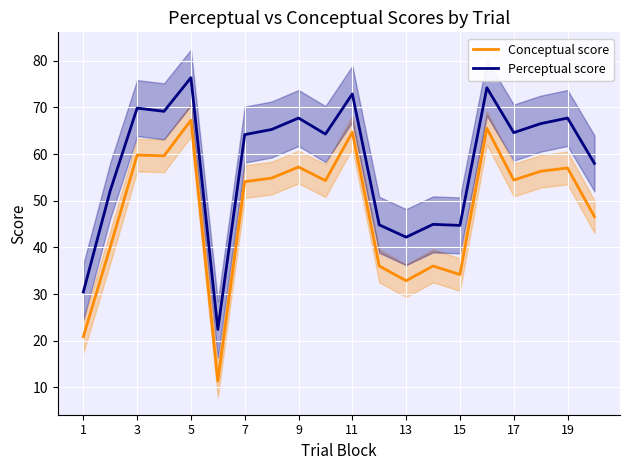

What is the highest value of the Perceptual score series?

76.4